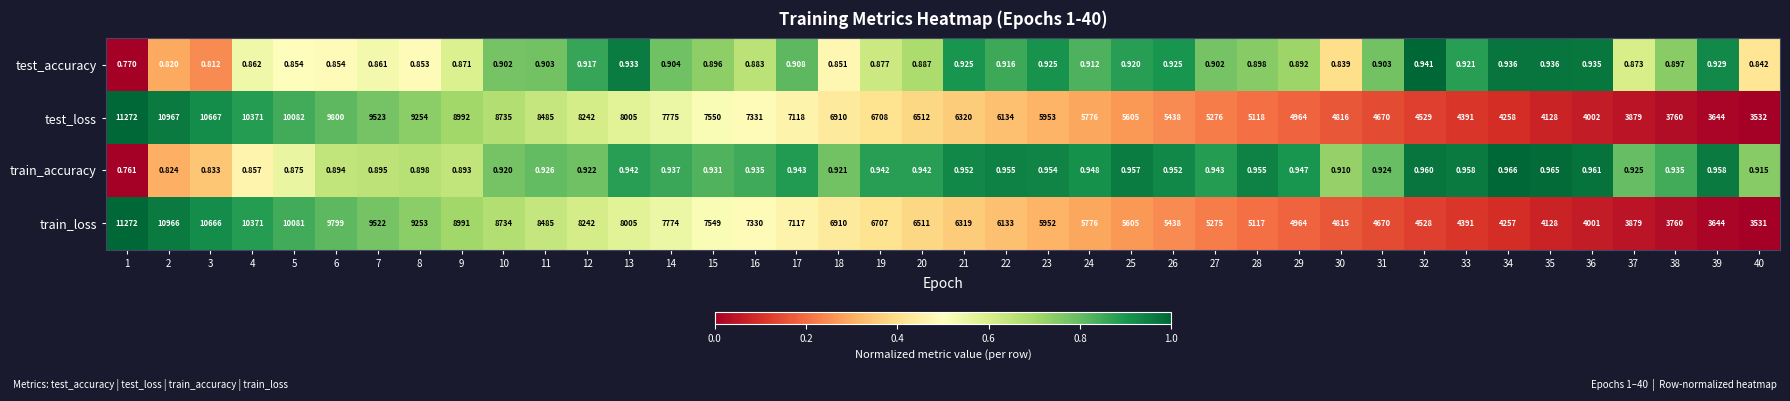

At 23, list the series in order from largest to smallest.

test_loss, train_loss, train_accuracy, test_accuracy